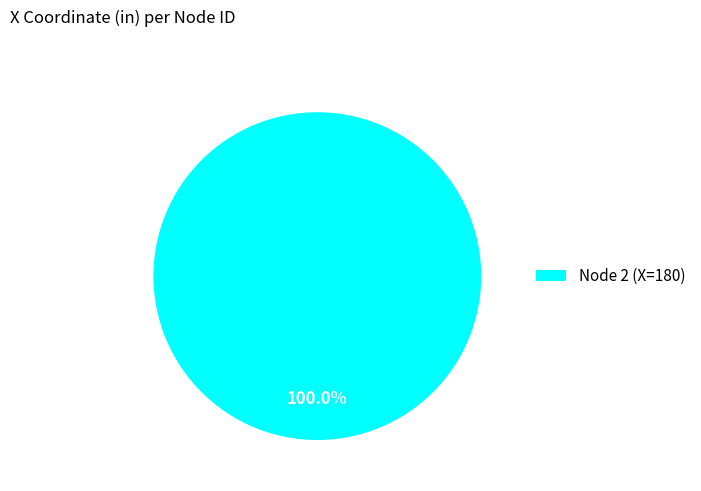

Is there a majority slice in this chart?

Yes